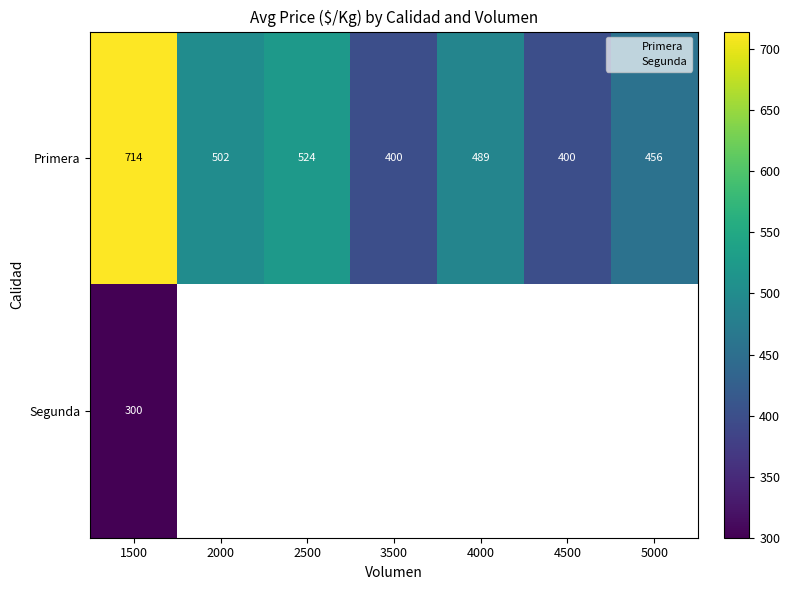

Which series has the largest total across all categories?

Primera